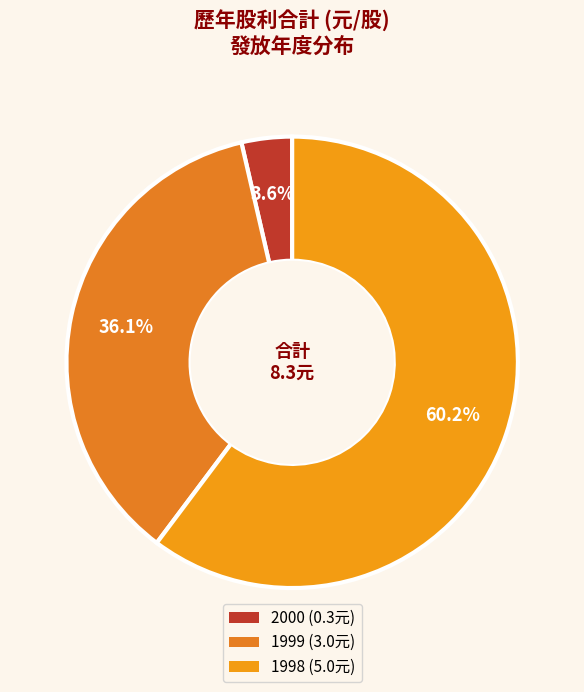

Which category has the biggest portion of the pie?

1998